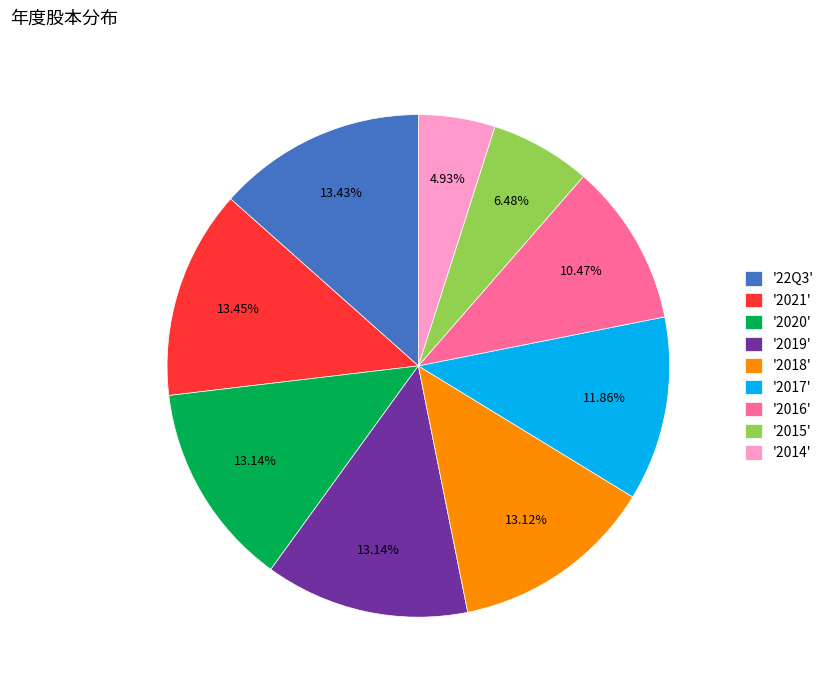

Which slice is the smallest?

'2014'